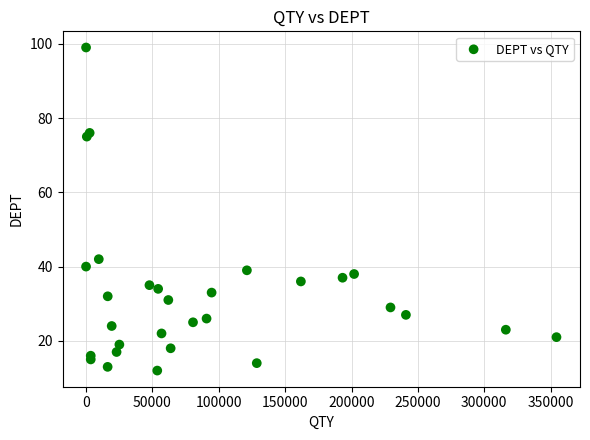

What Y value in the scatter plot is closest to 55?

42